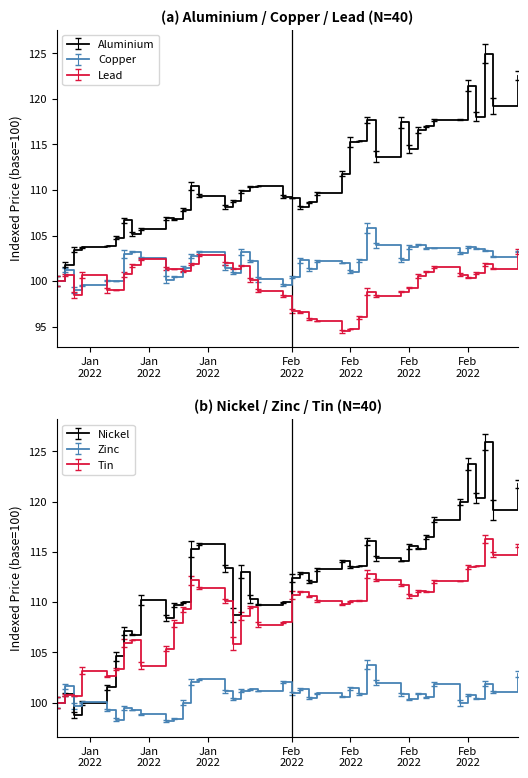

What is the value of the tin point at the 13th from the left?

112.2